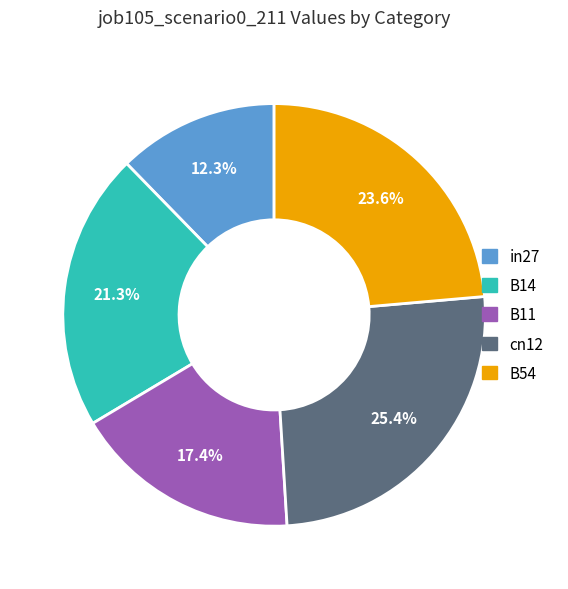

Does B11 represent more than half of the total?

No